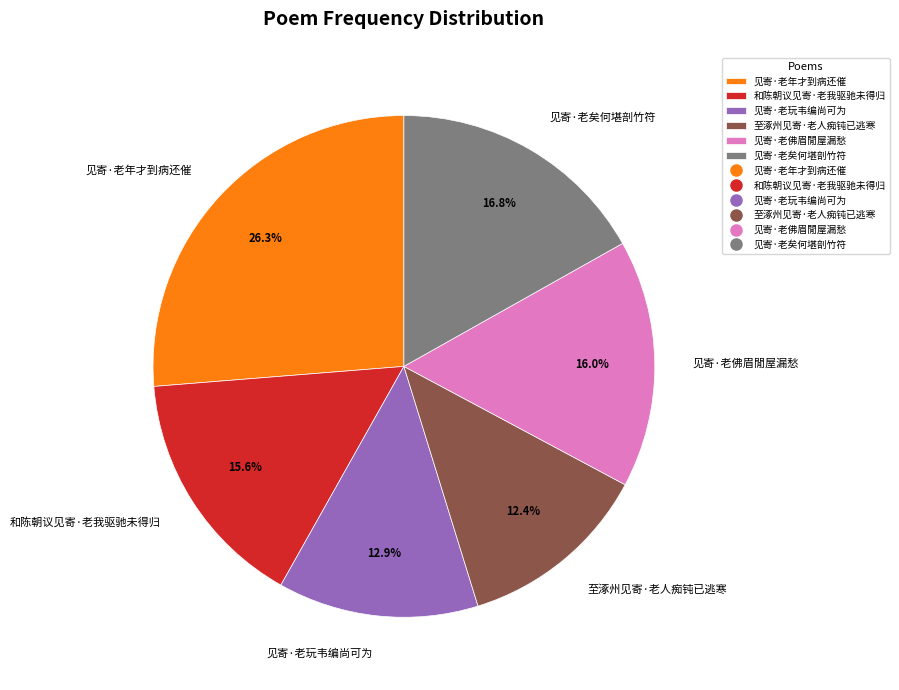

To the nearest percent, what is the difference between the largest and smallest slice percentages?

14%